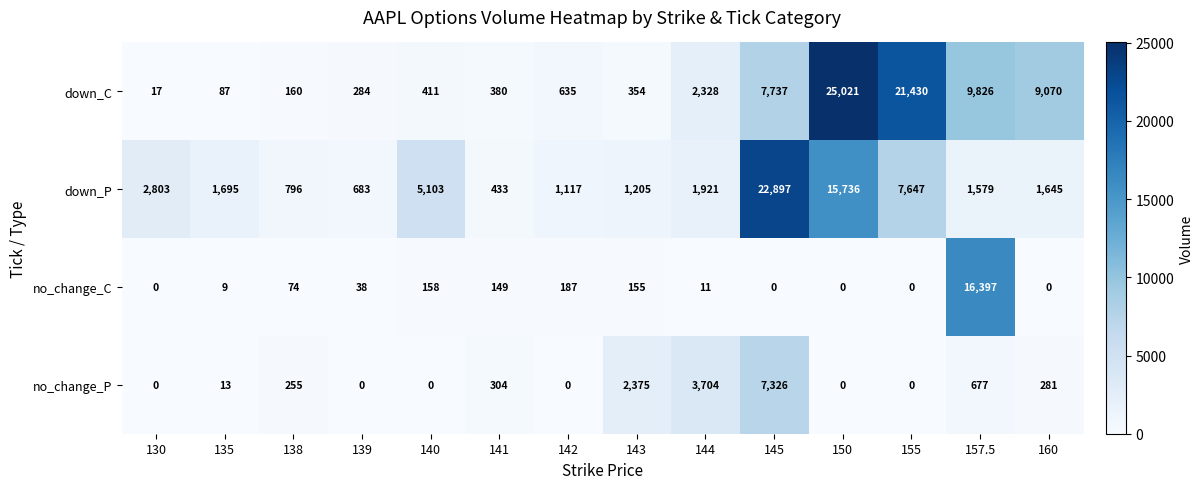

What is the spread (max minus min) of values at 138?

722